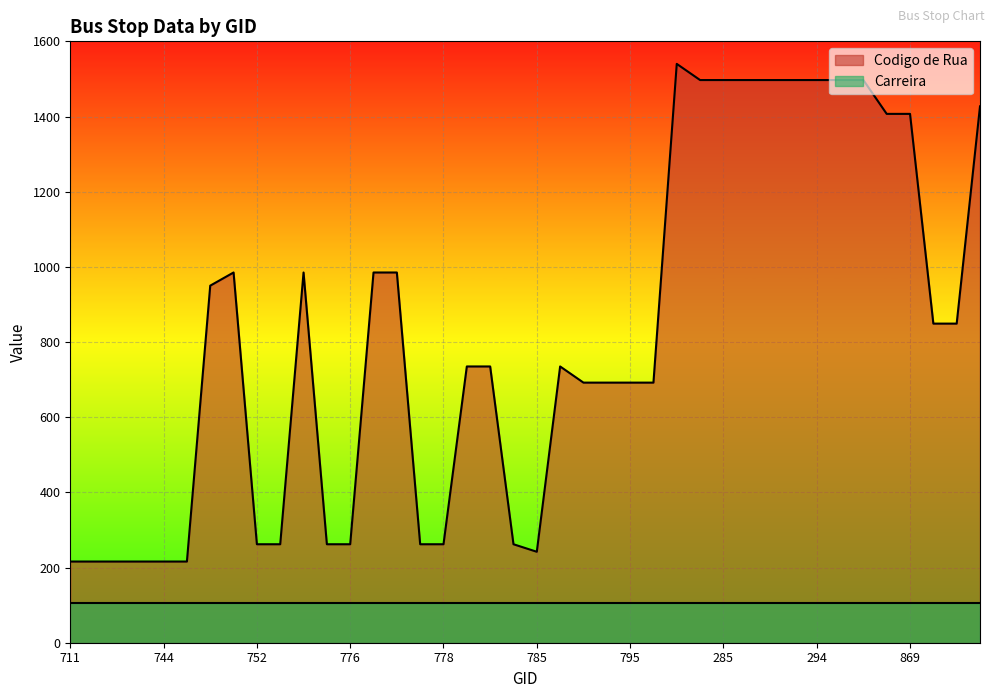

The value at 776 is 262. True or false?

True